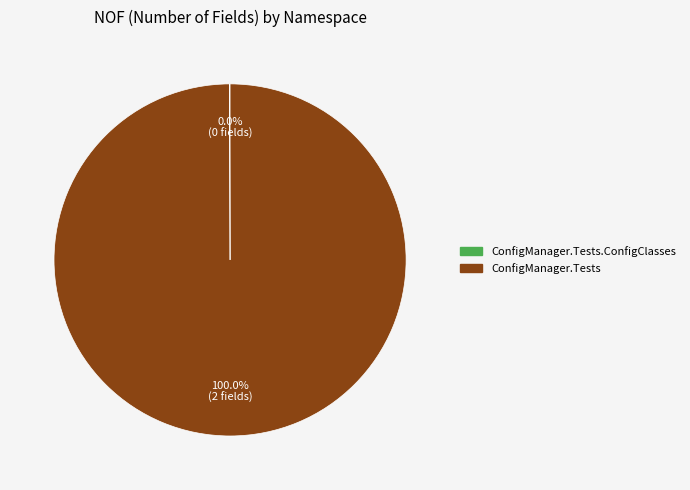

Is there a majority slice in this chart?

Yes